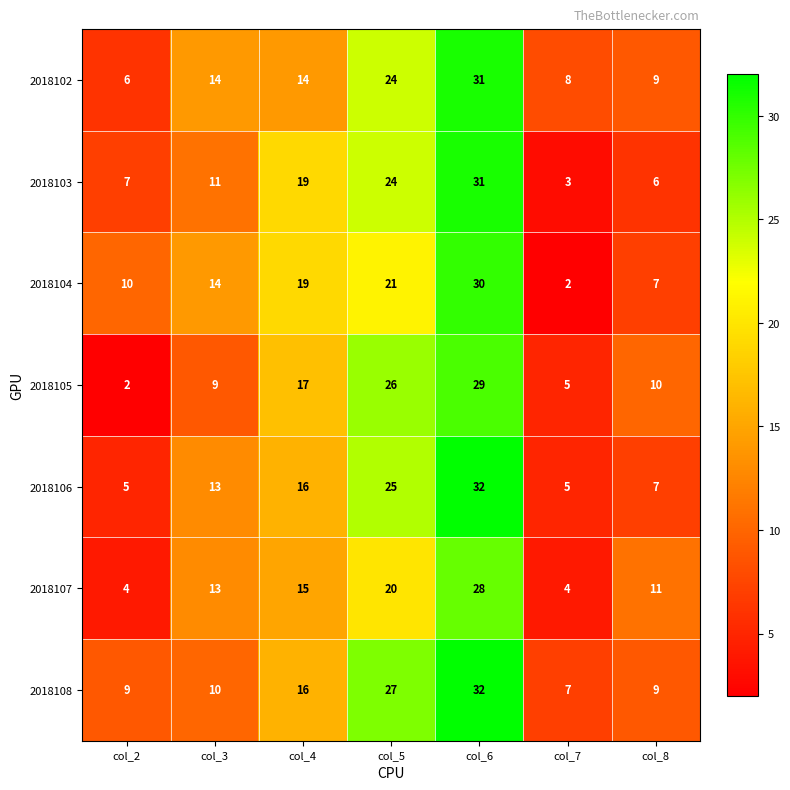

How many distinct data groups are displayed?

7